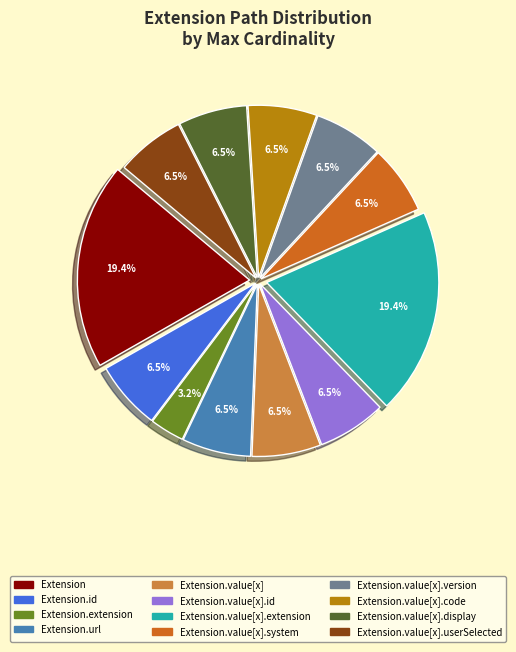

Is there a majority slice in this chart?

No